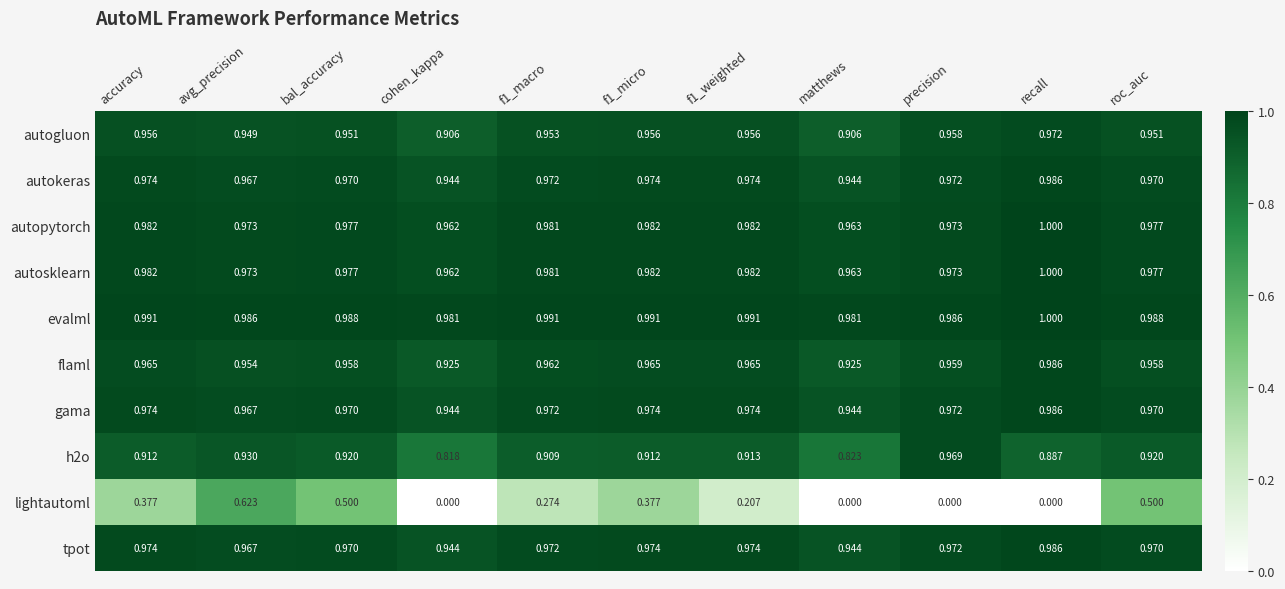

Between bal_accuracy and cohen_kappa, which series saw the biggest shift?

lightautoml